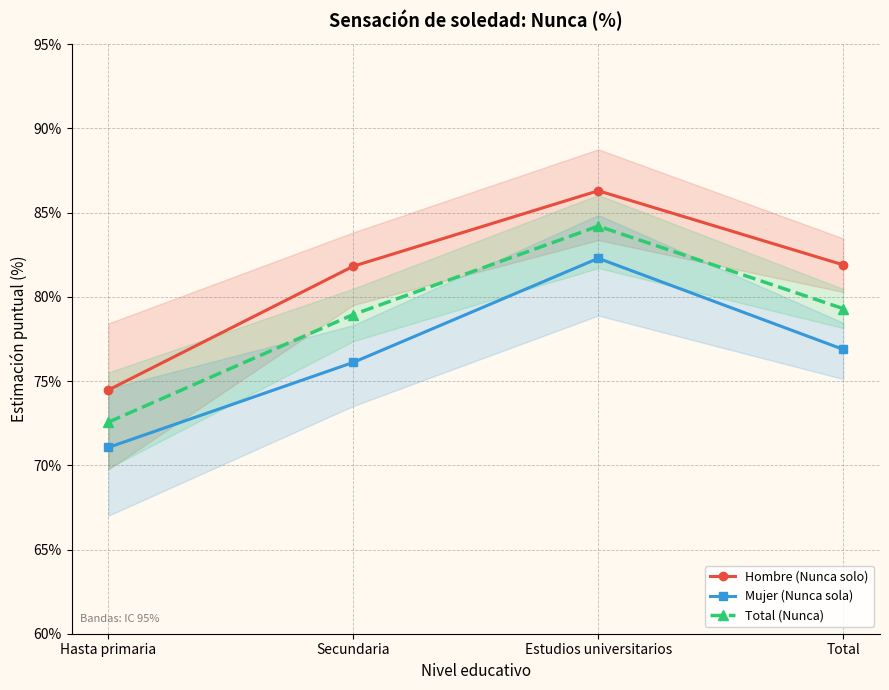

True or false: Mujer (Nunca sola) and Hombre (Nunca solo) cross at least once.

False